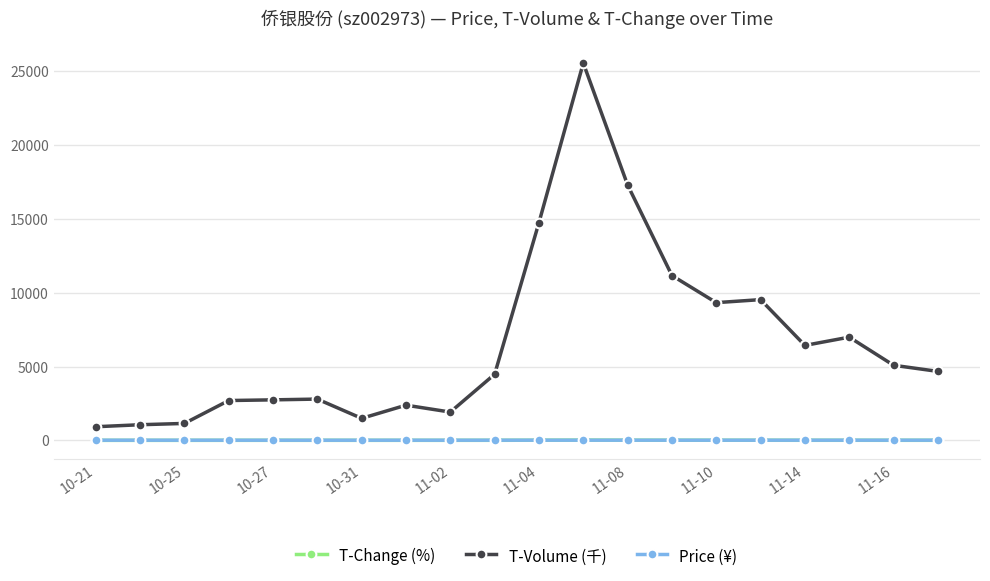

What is the maximum value shown in the chart?

25545.0